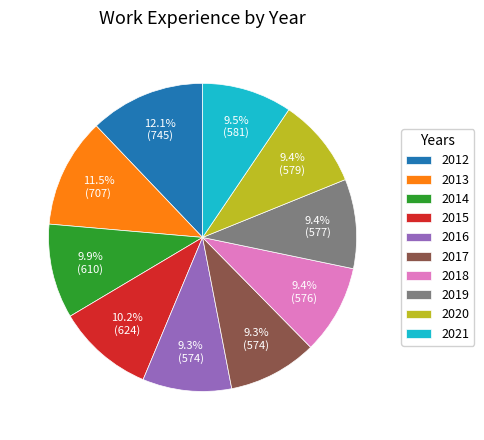

Count the number of slices in the pie.

10